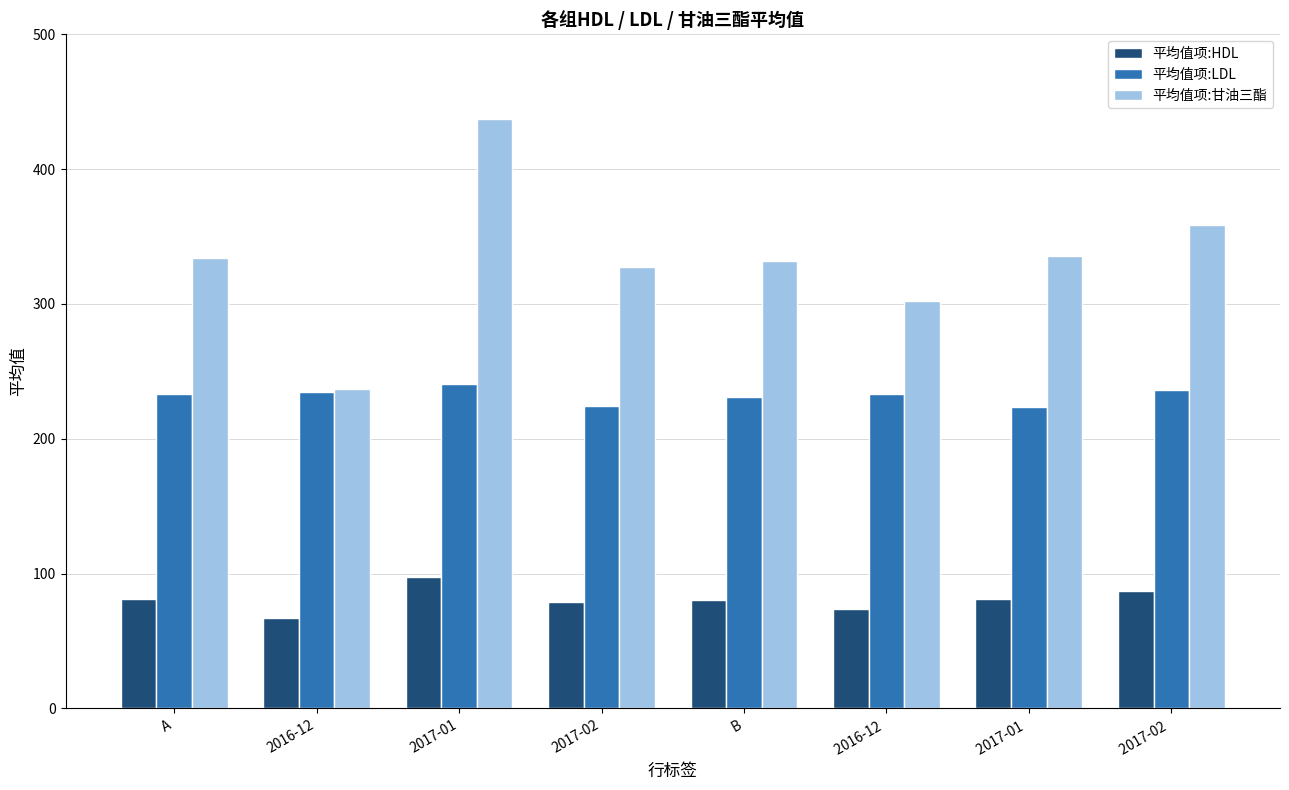

What is the label of the 4th bar from the left?

2017-02